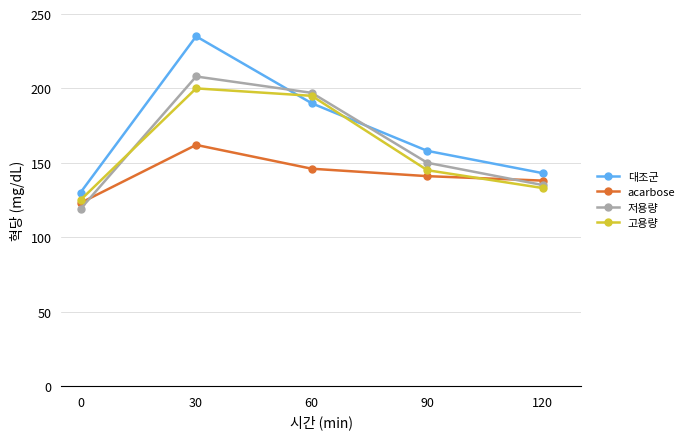

Is the value of 고용량 at 0 greater than the value of 저용량 at 60?

No